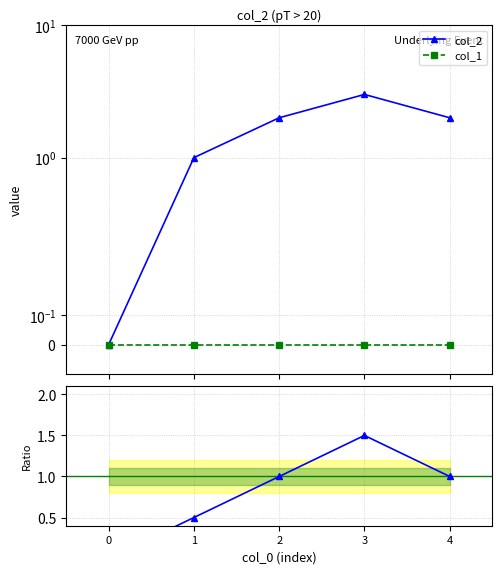

True or false: col_2 / mean has more than 0 interior local peaks.

True